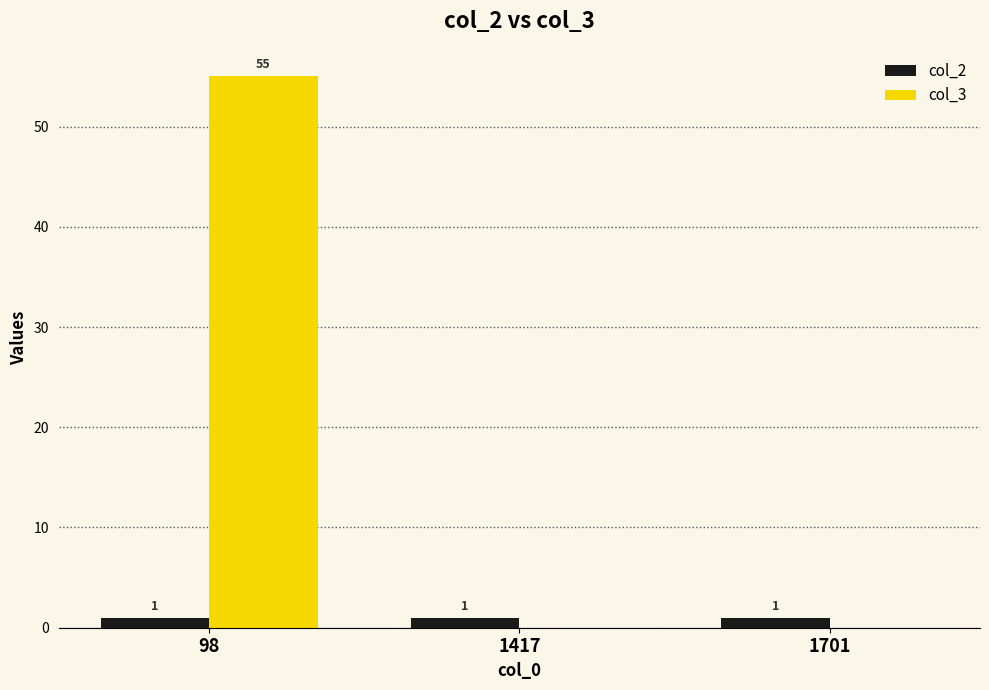

Reading left to right, transcribe all the data shown in this chart.

col_2: 98=1	1417=1	1701=1
col_3: 98=55	1417=0	1701=0